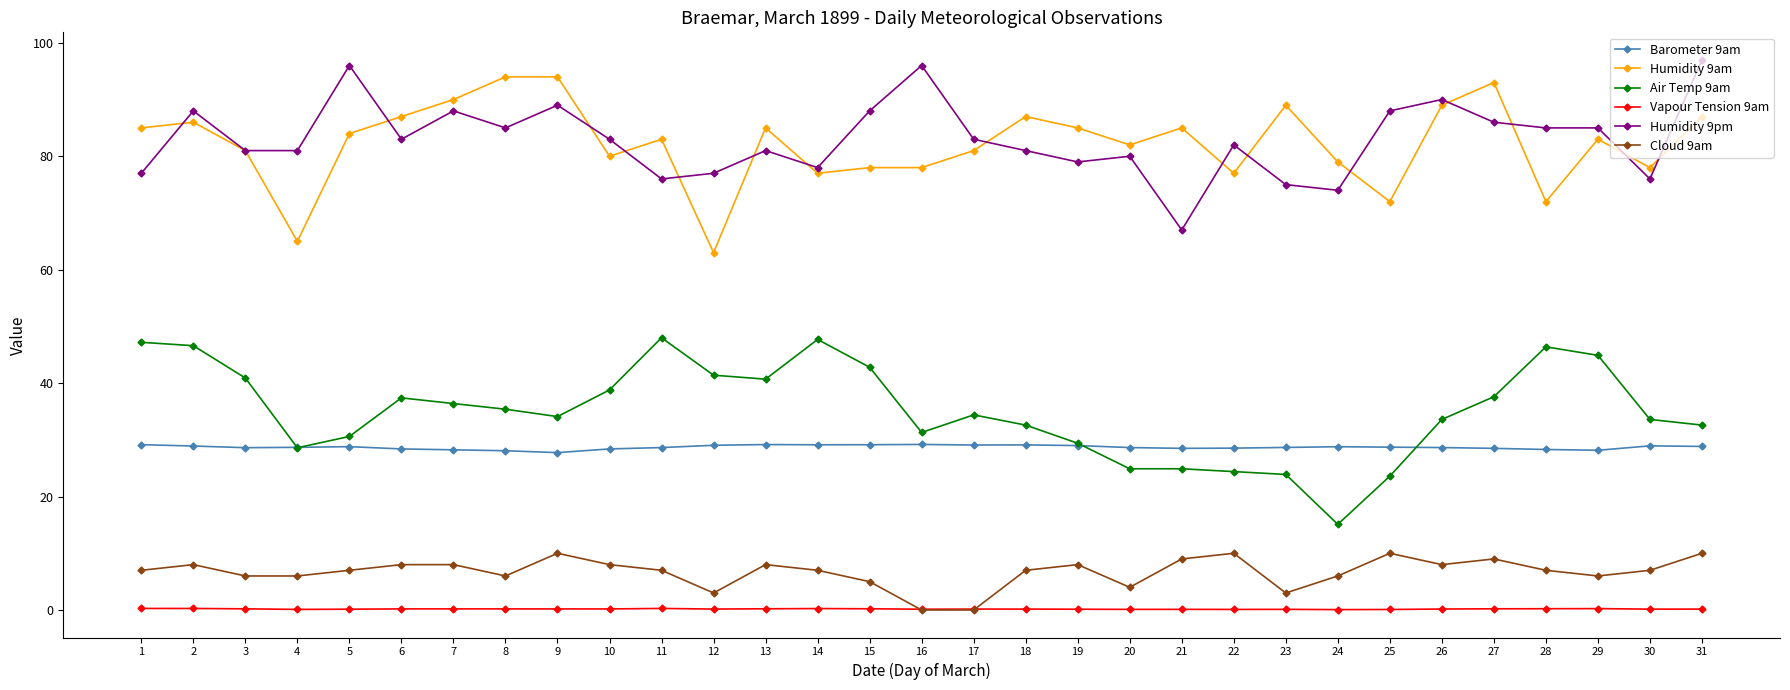

What is the greatest value displayed?

97.0